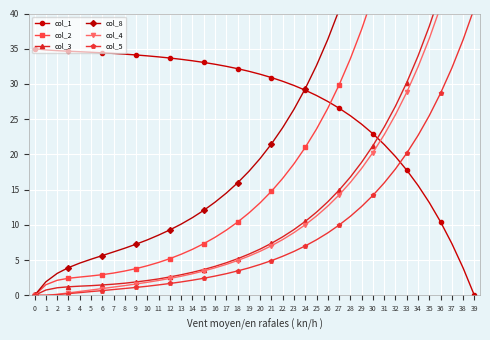

Which series has the largest range (max minus min)?

col_8